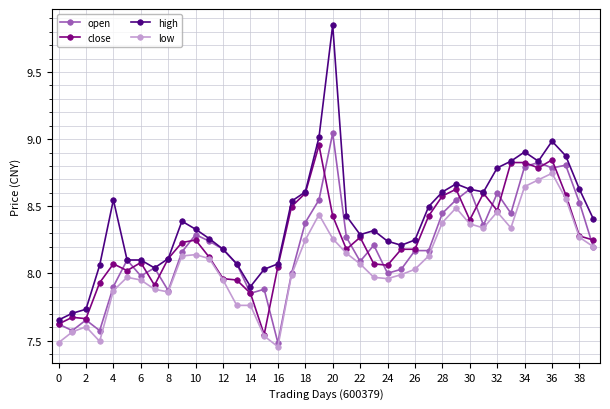

True or false: low and high intersect in this chart.

False